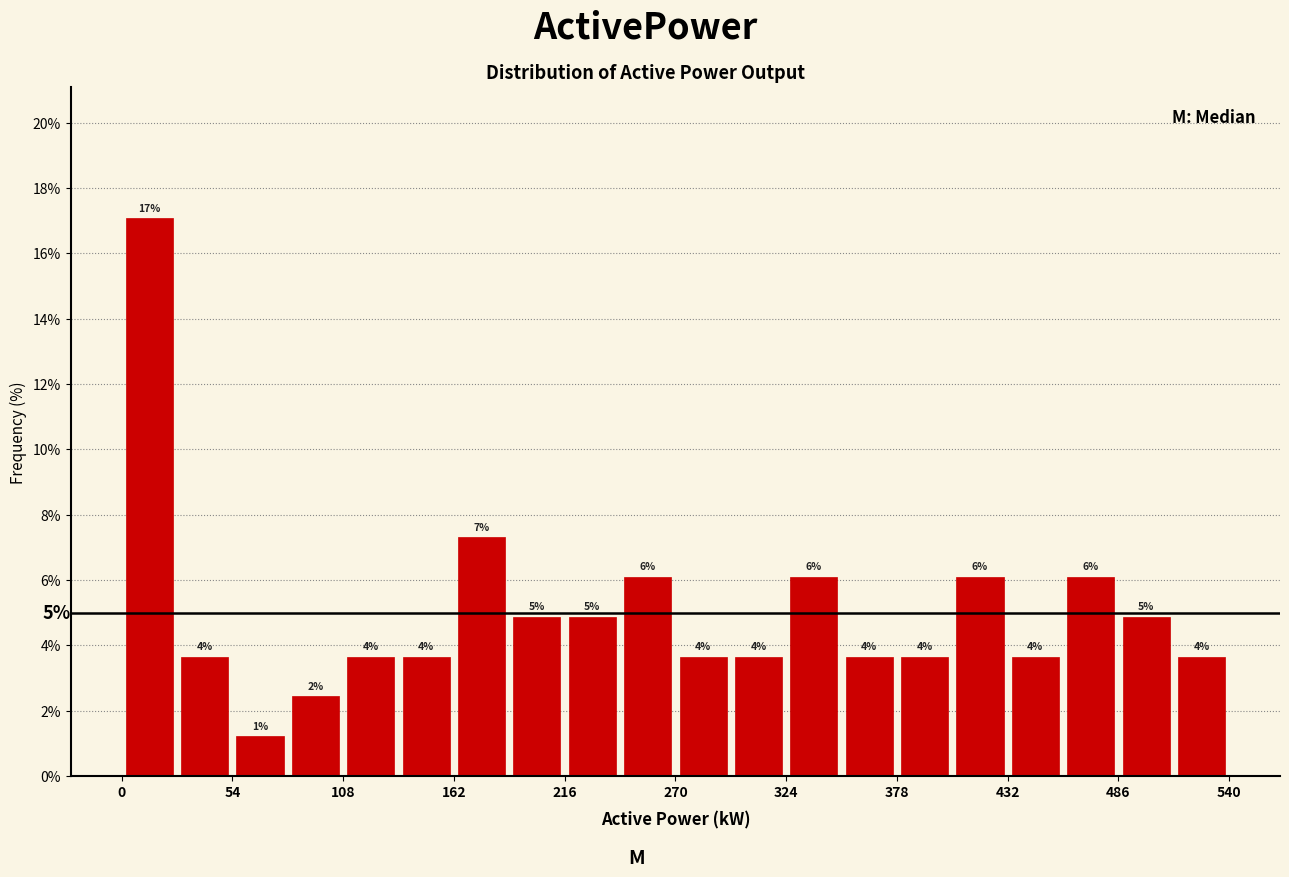

Read against the x-axis, roughly where is the centre of the tallest bar?

10